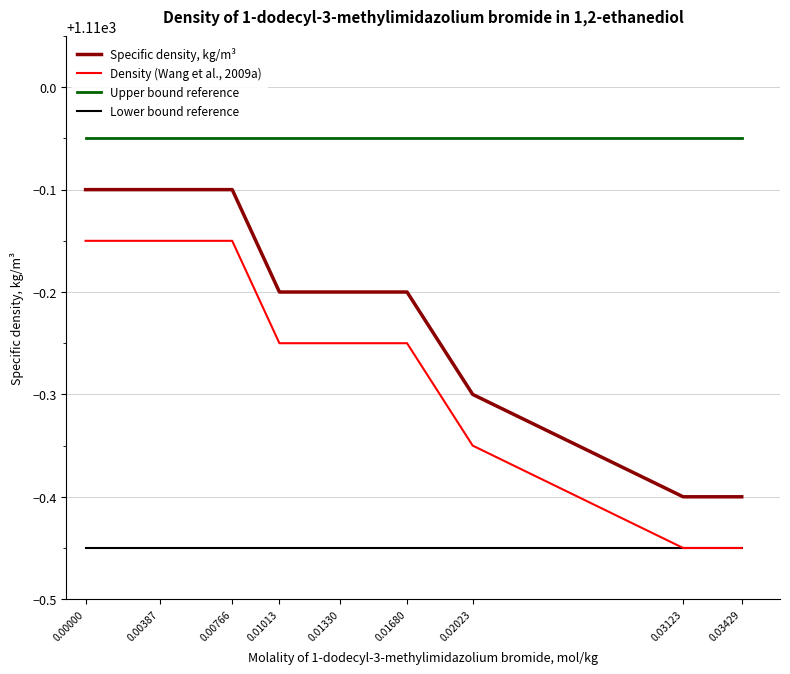

True or false: Specific density, kg/m³ has a value of 1109.6 at 0.03123.

True